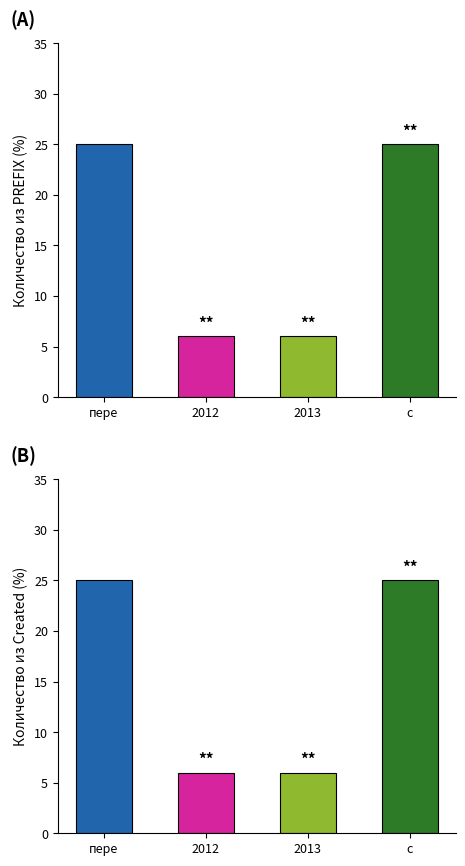

Reading right to left, extract all data points from this chart.

Количество из PREFIX: 25	6	6	25
Количество из Created: 25	6	6	25